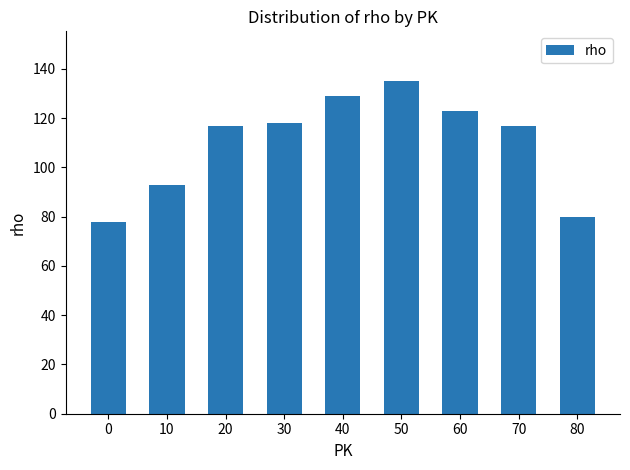

The chart shows a value of 117 at 20. True or false?

True